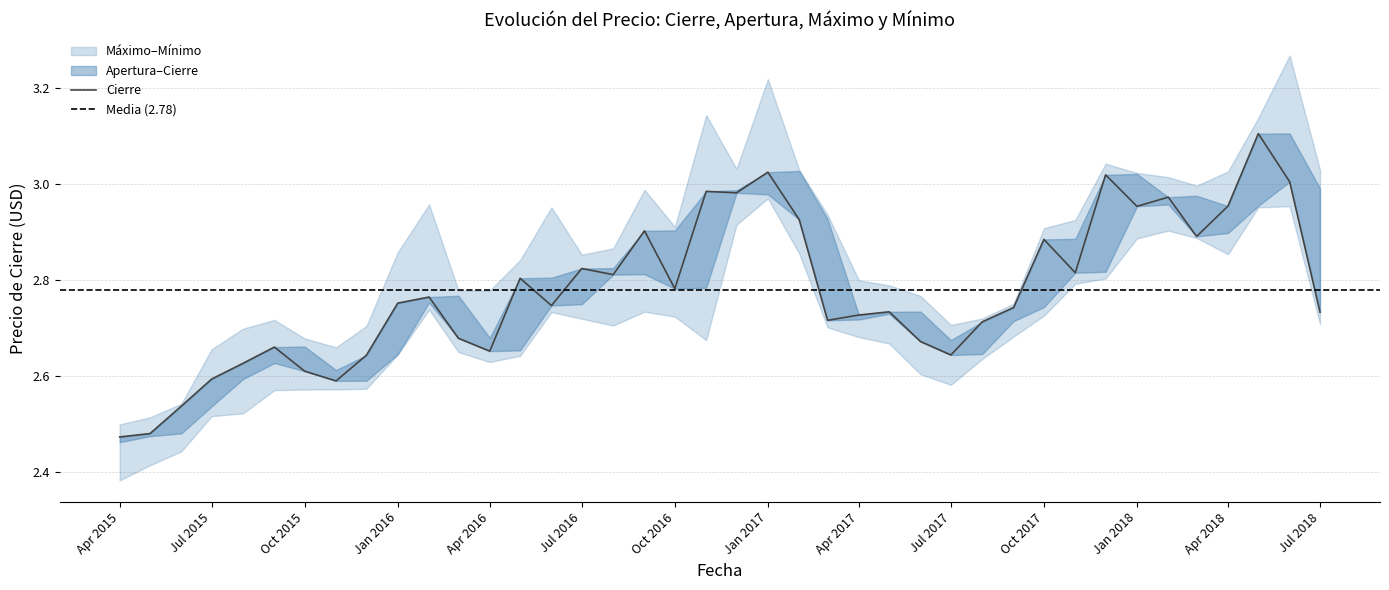

At 01.11.2016, list the series in order from largest to smallest.

Máximo, Cierre, Apertura, Mínimo